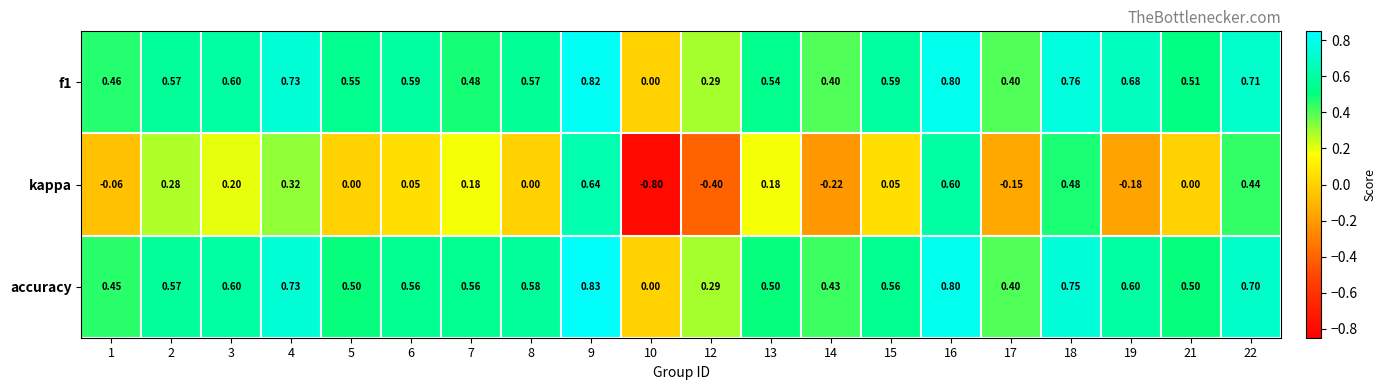

Which series changed the most between 6 and 14?

kappa